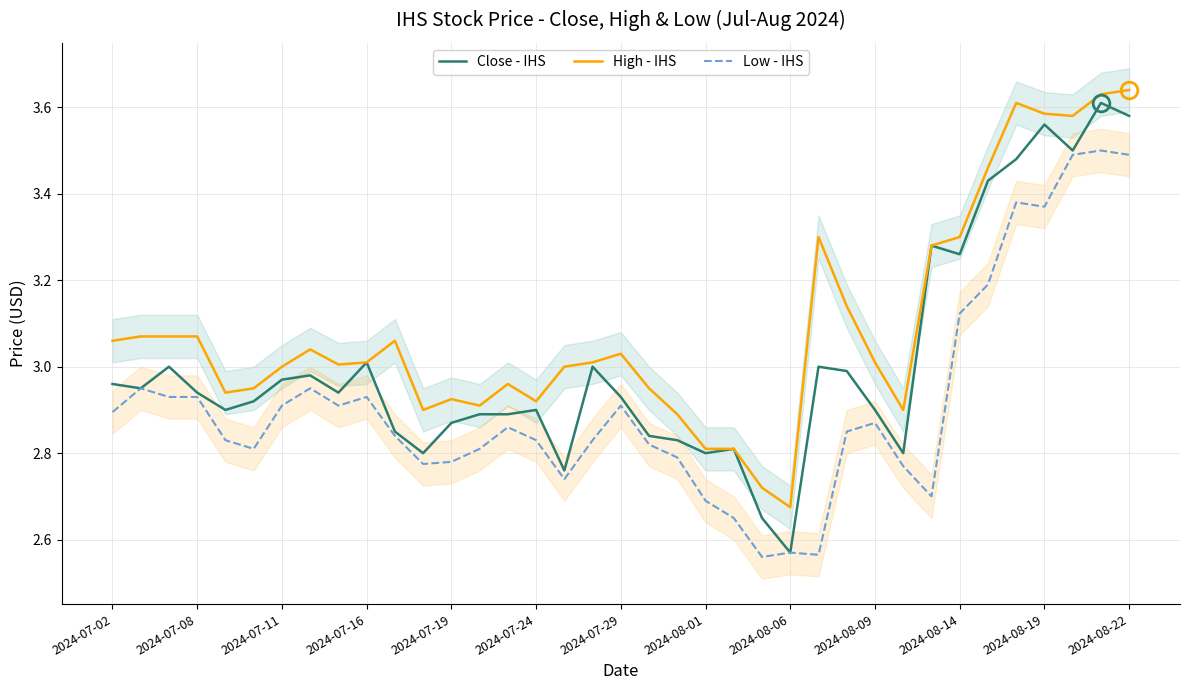

How many lines are shown in the chart?

3